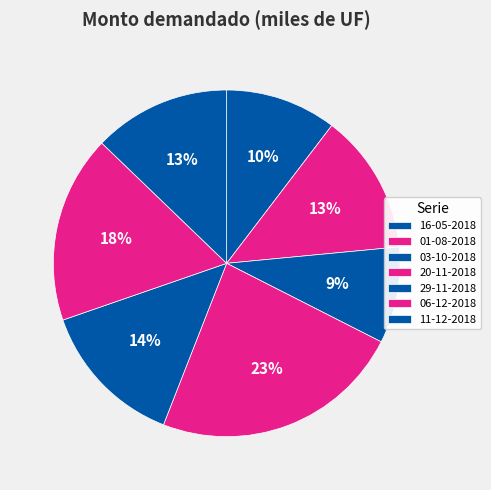

Approximately how many times larger is the value at 03-10-2018 compared to 20-11-2018?

0.4